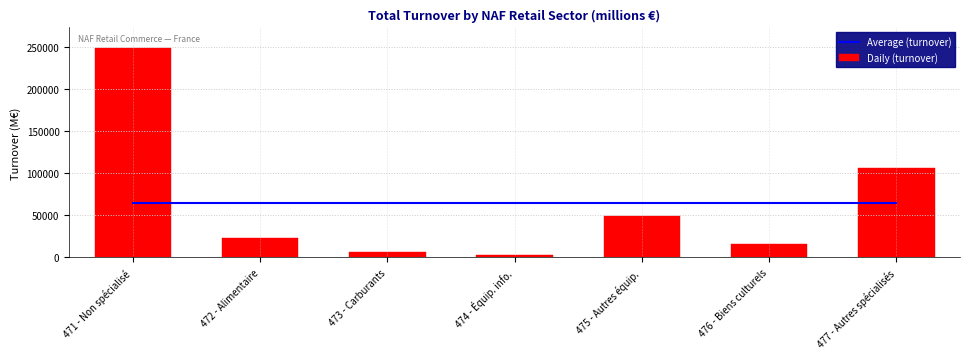

Which series changed the most between 471 - Non spécialisé and 475 - Autres équip.?

Daily (turnover)